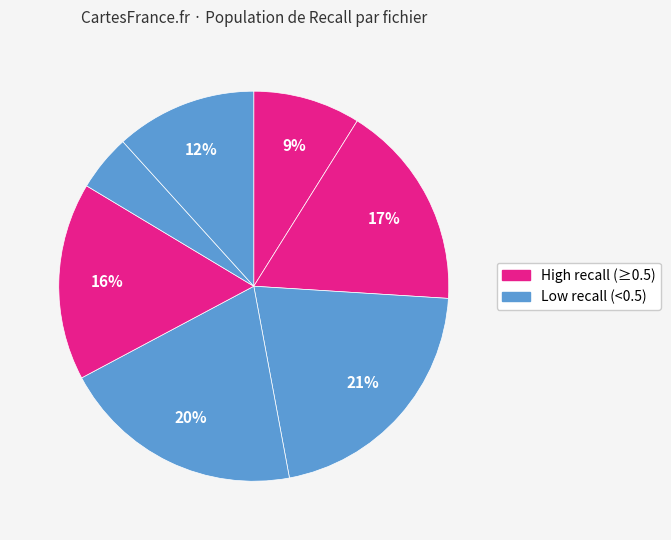

Is there a majority slice in this chart?

No